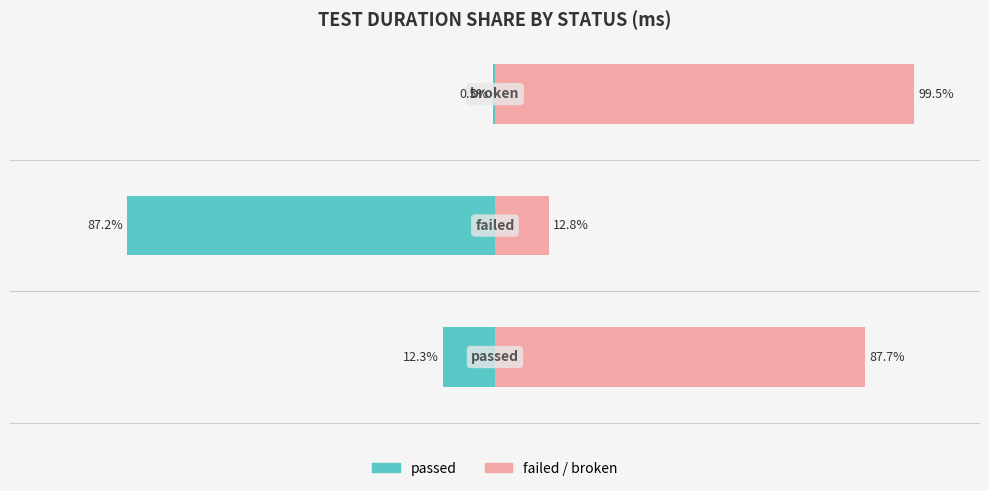

How many bars are there in total?

6